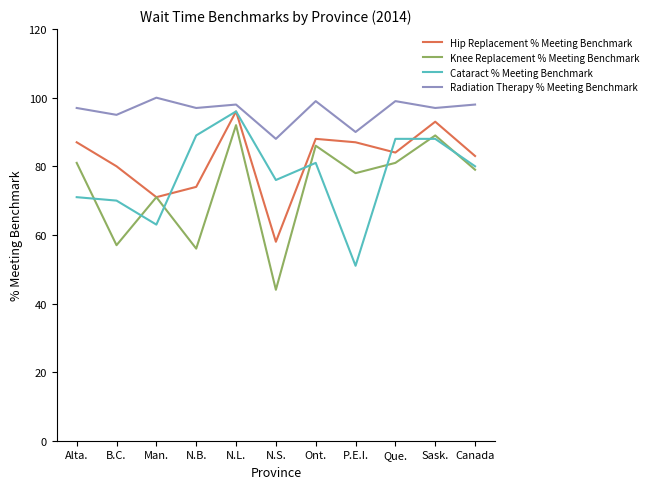

Reading left to right, extract all data points from this chart.

Hip Replacement % Meeting Benchmark: 87	80	71	74	96	58	88	87	84	93	83
Knee Replacement % Meeting Benchmark: 81	57	71	56	92	44	86	78	81	89	79
Cataract % Meeting Benchmark: 71	70	63	89	96	76	81	51	88	88	80
Radiation Therapy % Meeting Benchmark: 97	95	100	97	98	88	99	90	99	97	98